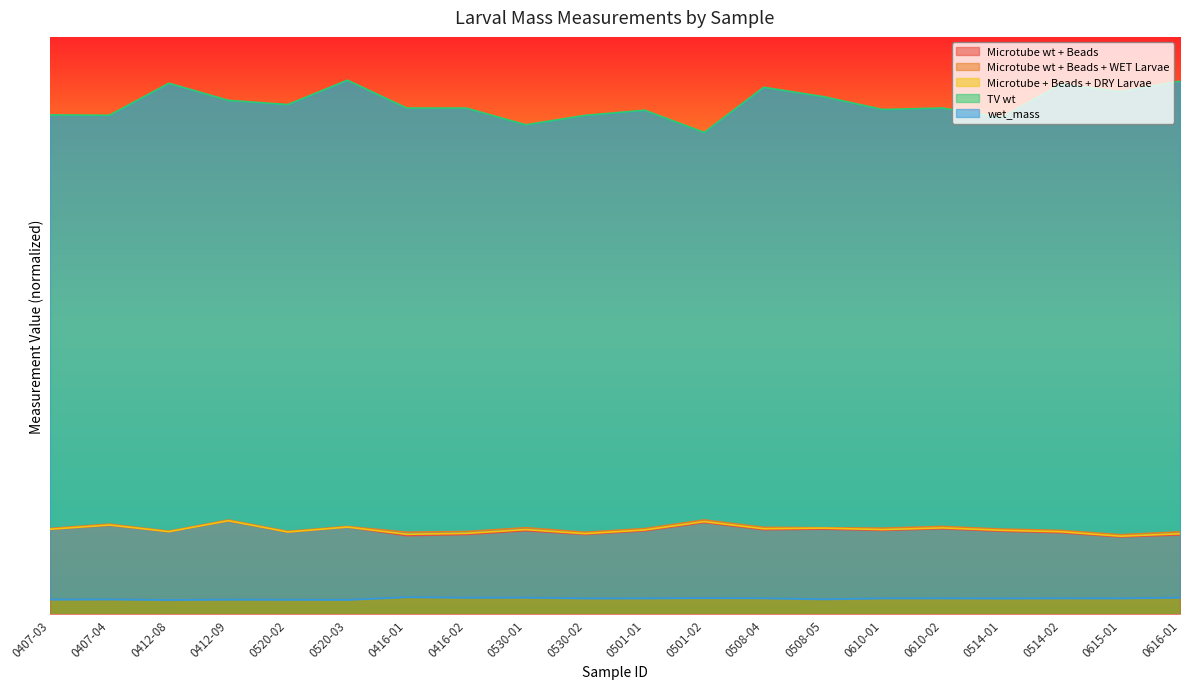

What is the difference between the Microtube wt + Beads + WET Larvae values at 0412-09 and 0416-02?

0.4